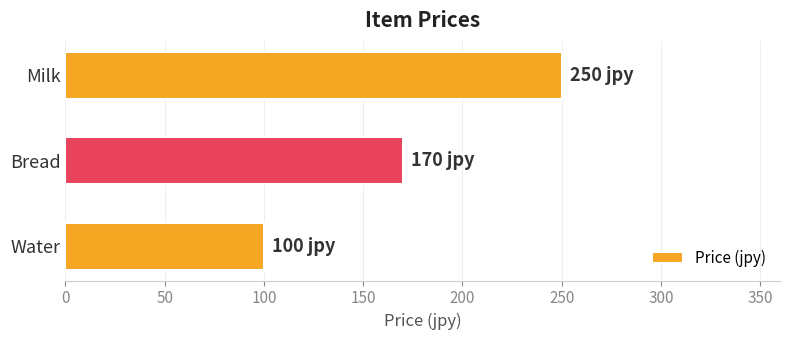

Between Milk and Bread, which is larger?

Milk